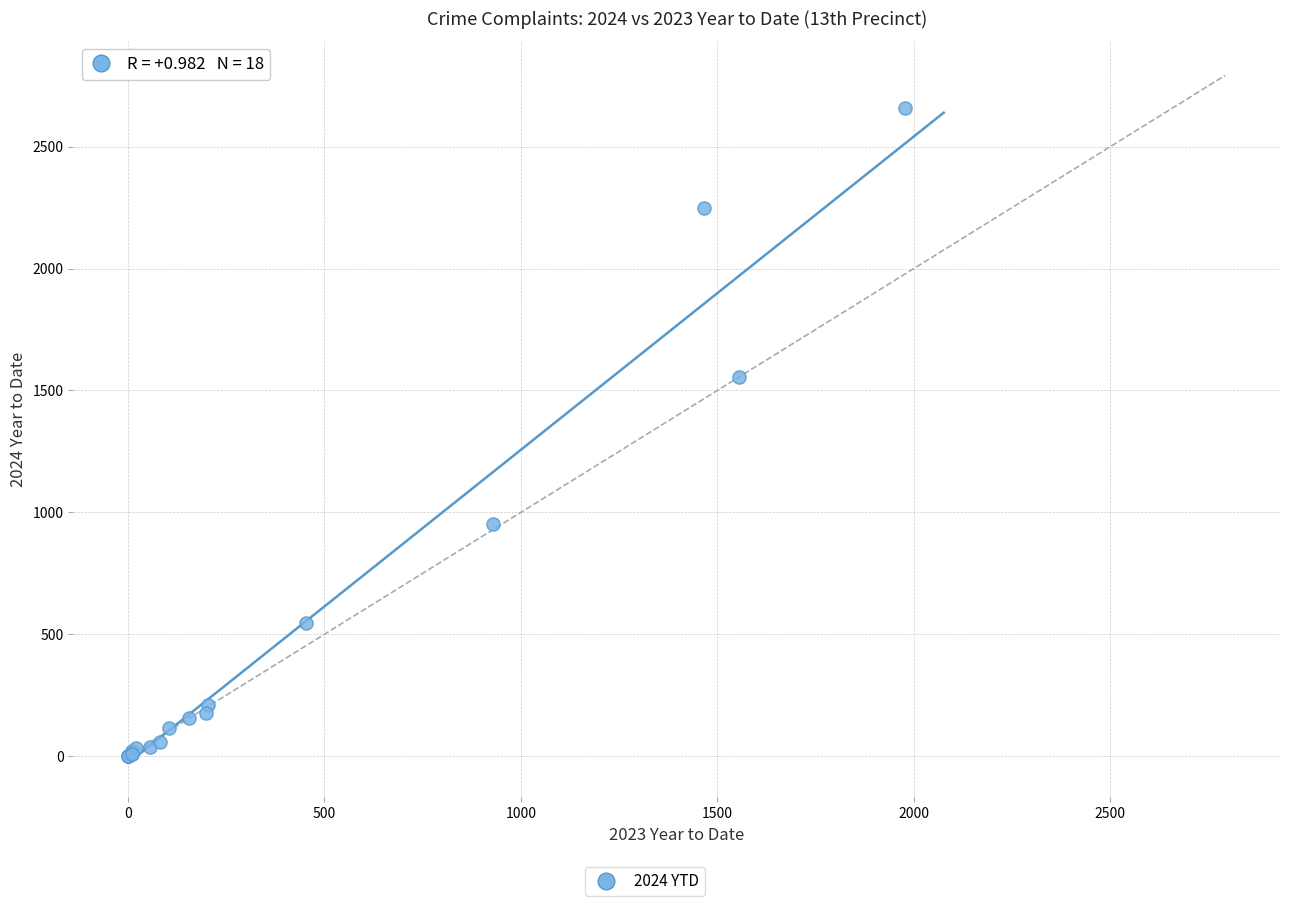

What Y value in the scatter plot is closest to 1330?

1554